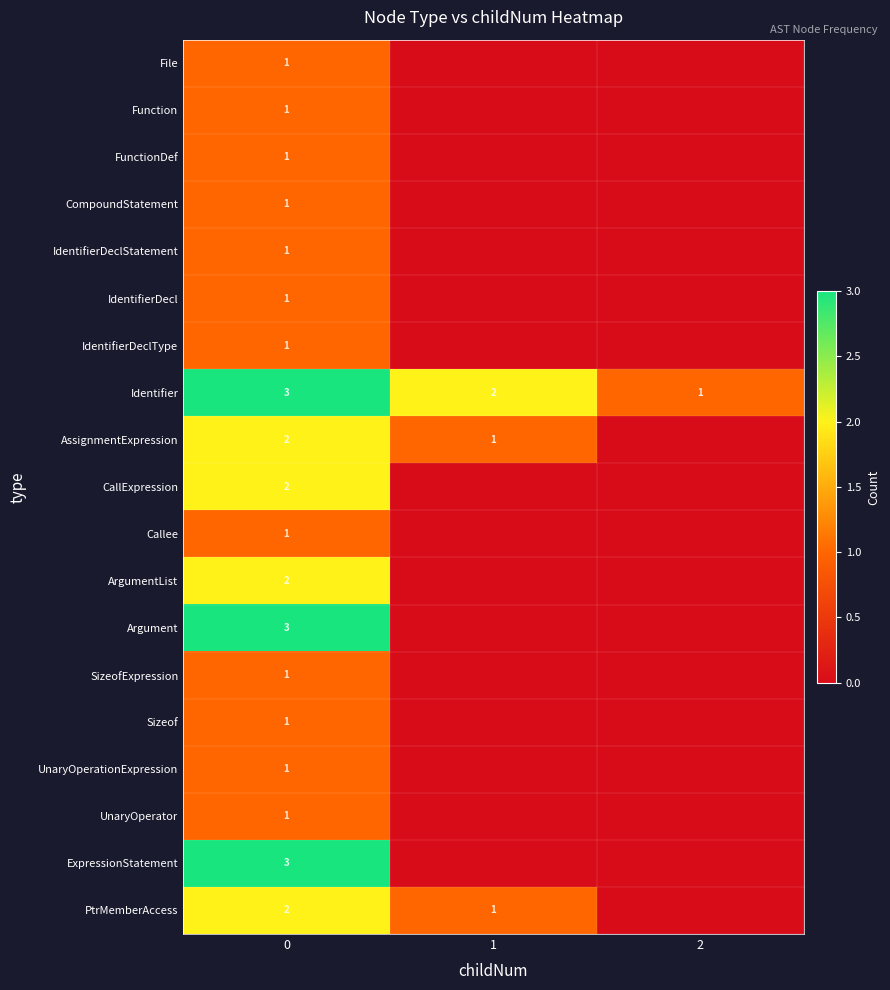

True or false: Function has a value of 0 at 0.

False